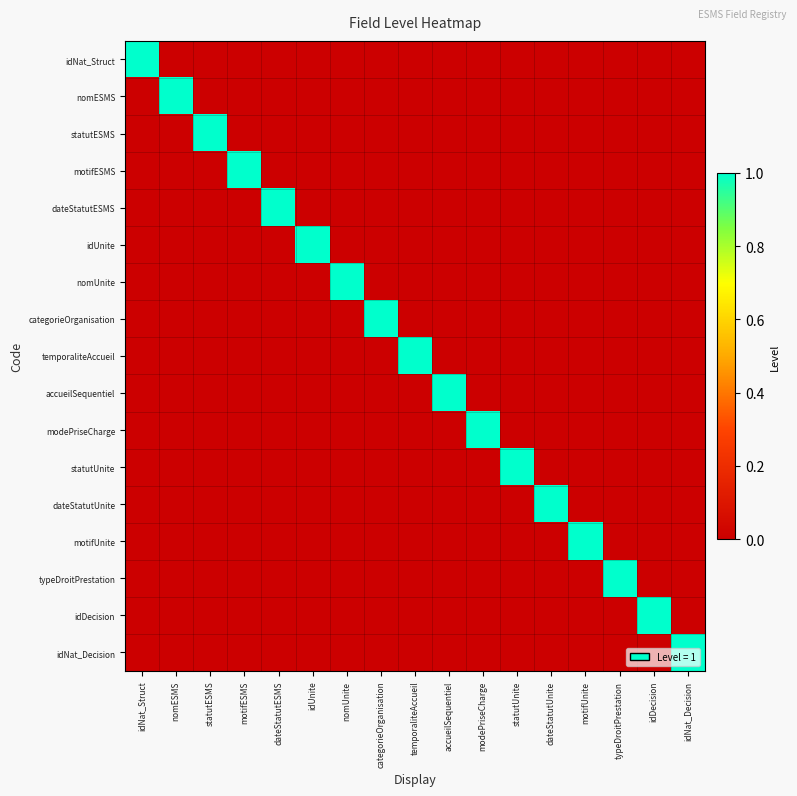

At which category is the sum across all series the highest?

idNat_Struct